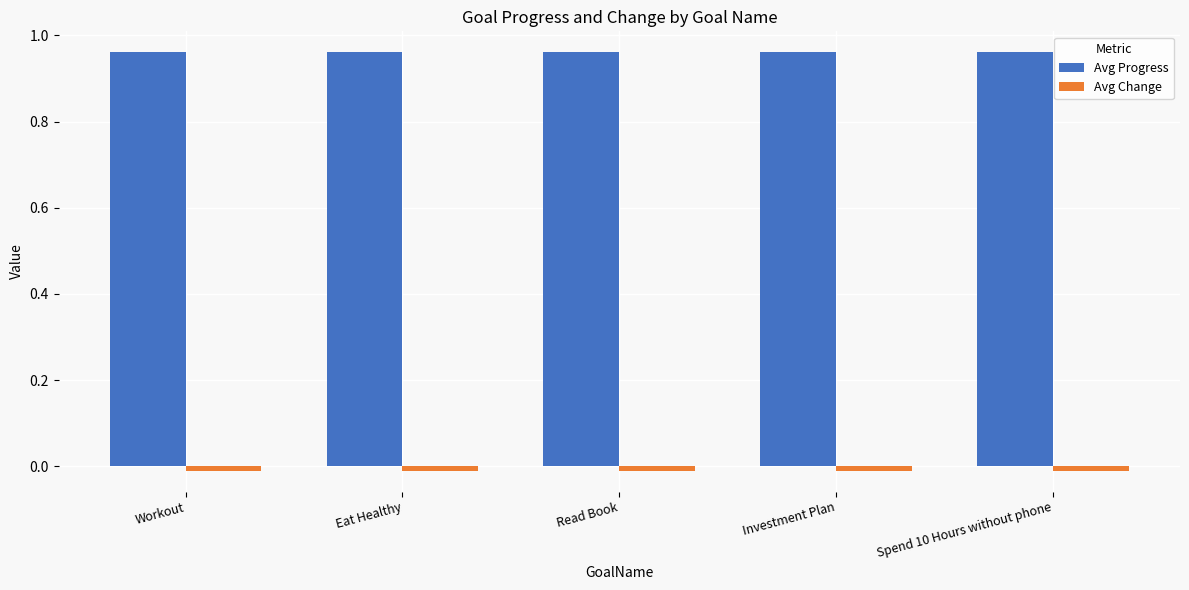

Reading left to right, list all the values displayed in this chart.

Avg Progress: Workout=1.0	Eat Healthy=1.0	Read Book=1.0	Investment Plan=1.0	Spend 10 Hours without phone=1.0
Avg Change: Workout=-0.0	Eat Healthy=-0.0	Read Book=-0.0	Investment Plan=-0.0	Spend 10 Hours without phone=-0.0